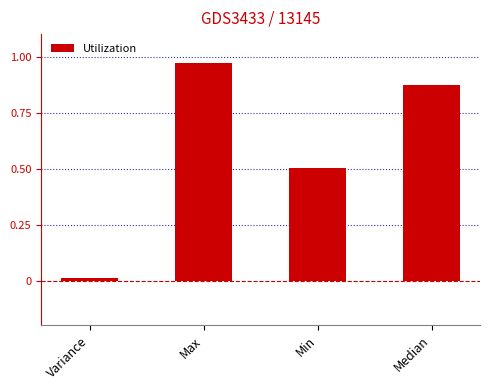

What position from the left is Max?

2